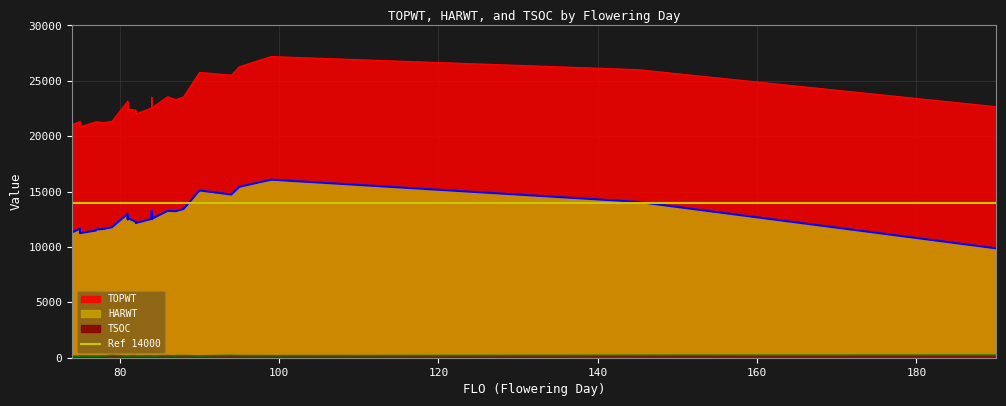

Reading right to left, list all the values displayed in this chart.

TOPWT: 190=22663	145=26011	99=27192	95=26271	94=25516	90=25762	88=23546	87=23297	87=23297	86=23559	84=22560	84=23519	84=22560	82=22002	82=22002	82=22343	81=22471	81=22782	81=22234	81=23163	79=21340	78=21239	77=21300	77=21294	75=20846	75=21328	74=21050
HARWT: 190=9877	145=14076	99=16077	95=15434	94=14735	90=15103	88=13426	87=13236	87=13236	86=13262	84=12535	84=13236	84=12535	82=12161	82=12161	82=12280	81=12612	81=12715	81=12495	81=12998	79=11781	78=11635	77=11570	77=11486	75=11246	75=11646	74=11318
TSOC: 190=233	145=218	99=180	95=186	94=210	90=162	88=189	87=188	87=157	86=186	84=151	84=155	84=169	82=152	82=170	82=190	81=157	81=158	81=158	81=145	79=212	78=159	77=151	77=149	75=164	75=141	74=149